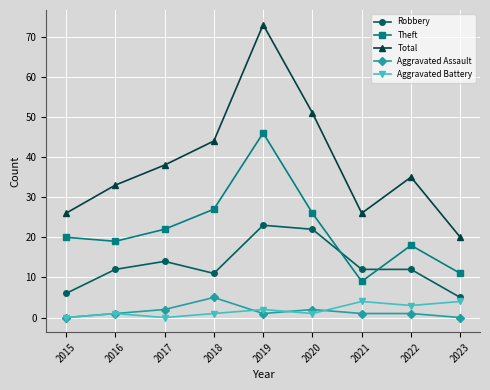

True or false: Aggravated Battery and Theft cross at least once.

False